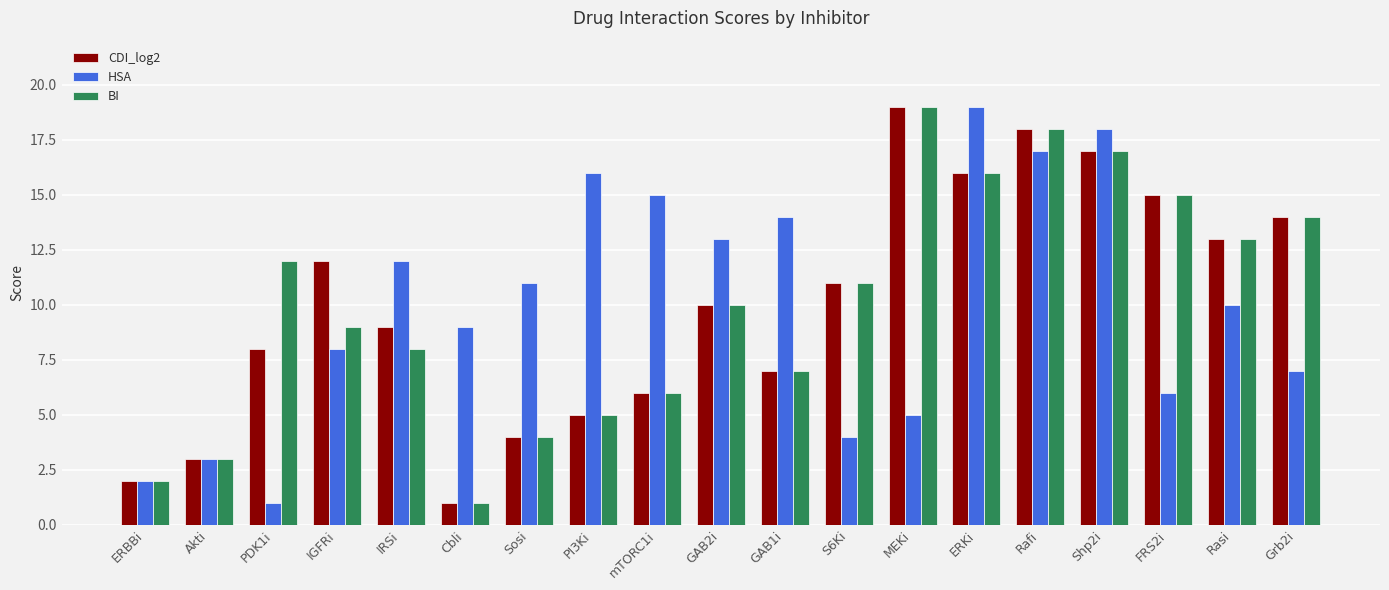

How many series are shown in this chart?

3